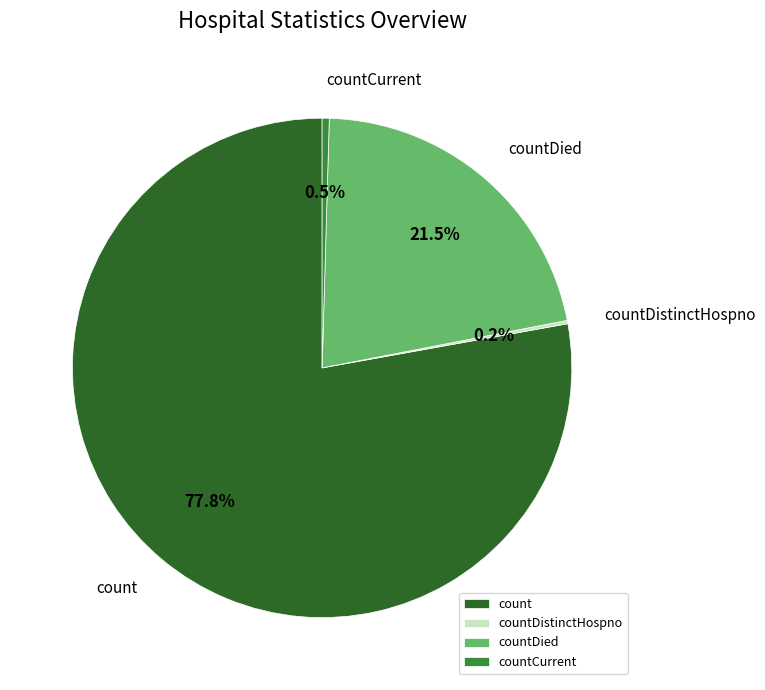

Which has a higher value, count or countCurrent?

count